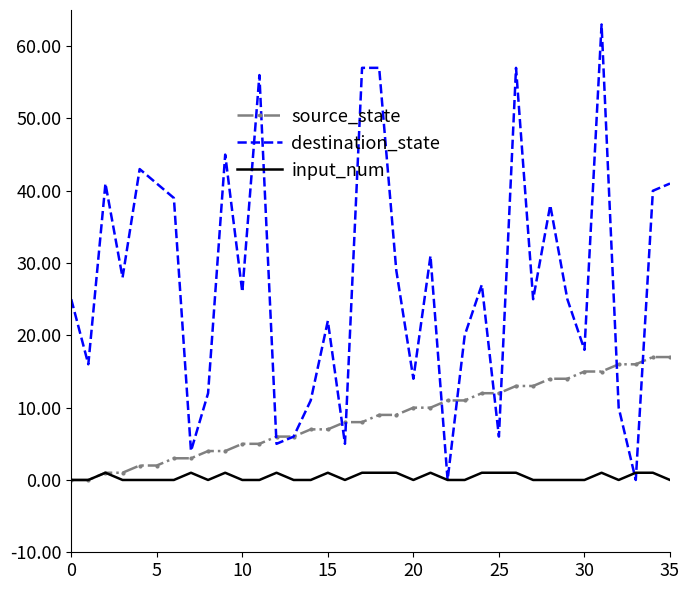

List the series in order of their peak value, highest first.

destination_state, source_state, input_num